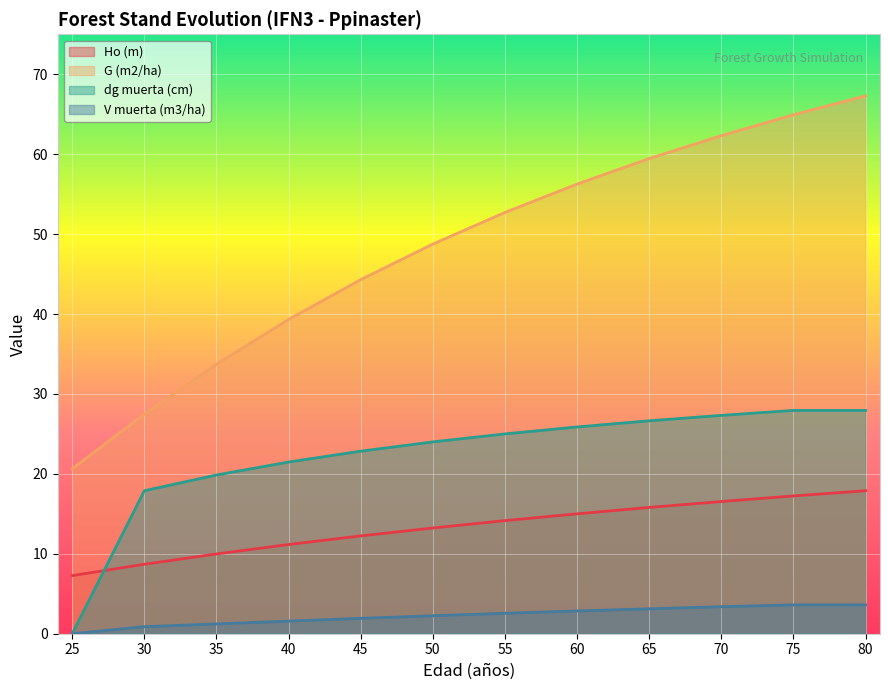

The G (m2/ha) series shows 44.2 at 30. True or false?

False